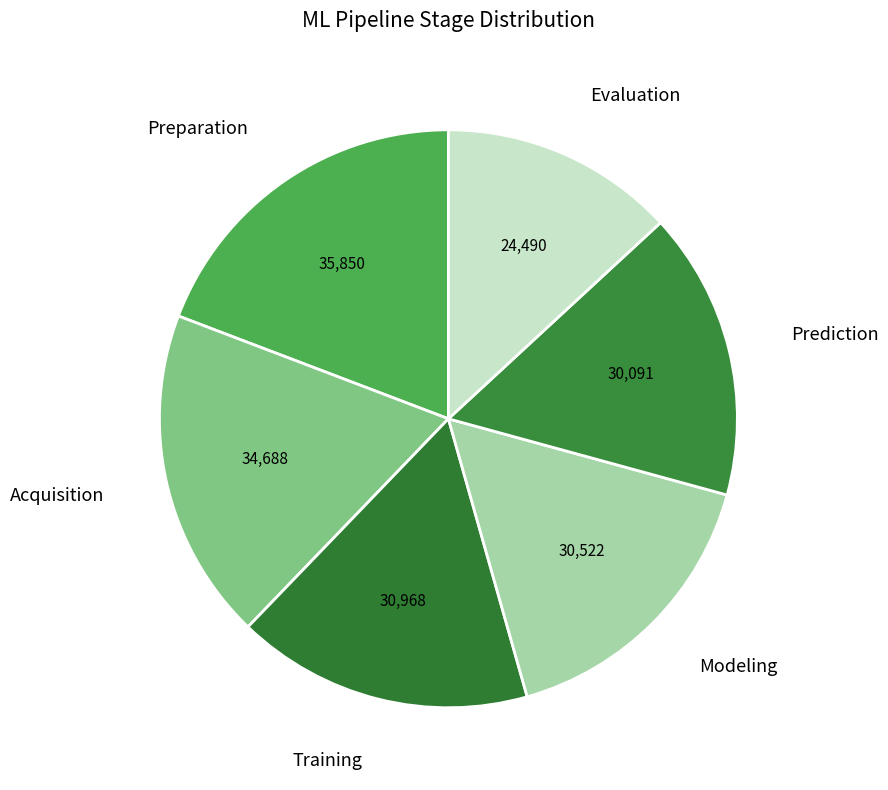

Which category has the smallest portion of the pie?

Evaluation